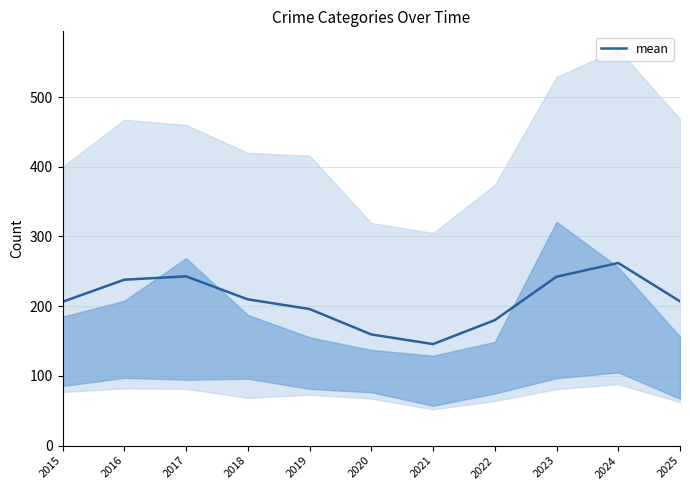

The chart shows a value of 207.0 at 2025. True or false?

True